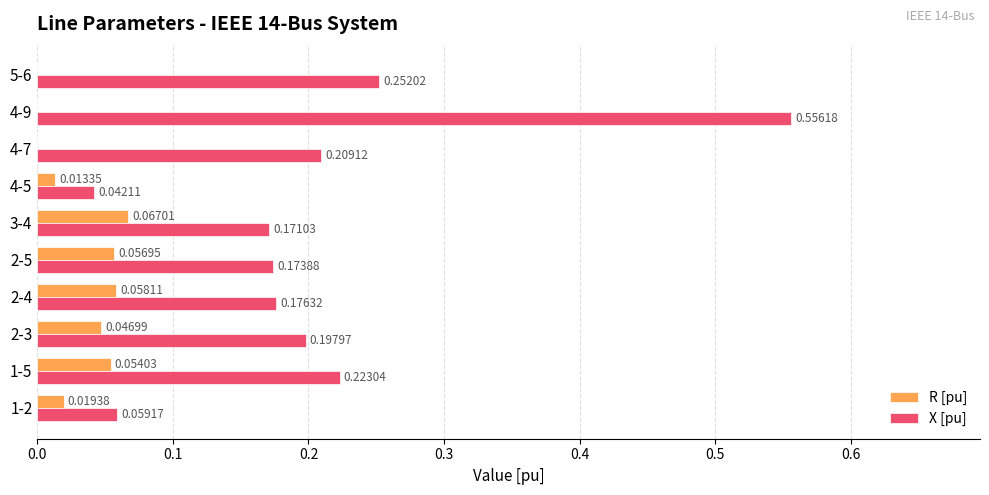

At which category is the sum across all series the highest?

4-9